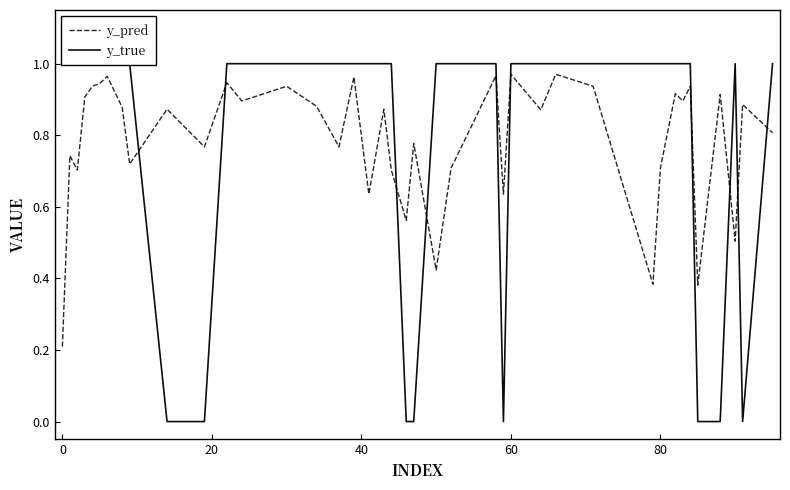

True or false: y_pred has a value of 0.2 at 0.

True